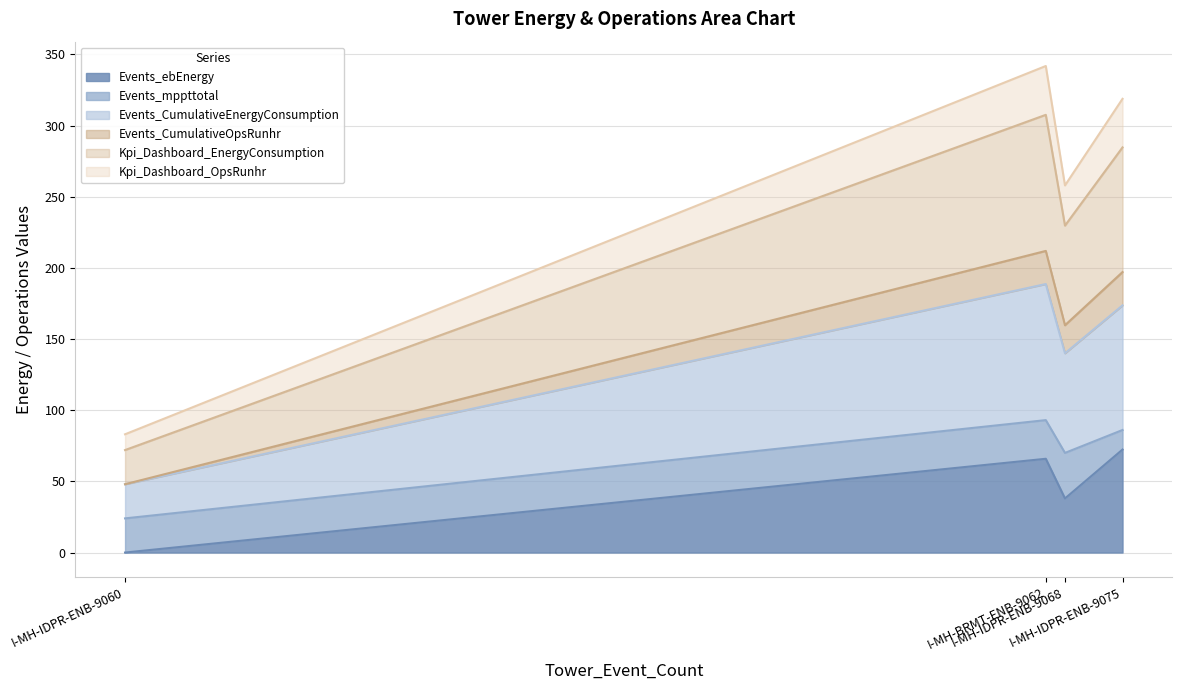

True or false: Kpi_Dashboard_EnergyConsumption and Kpi_Dashboard_OpsRunhr cross at least once.

False